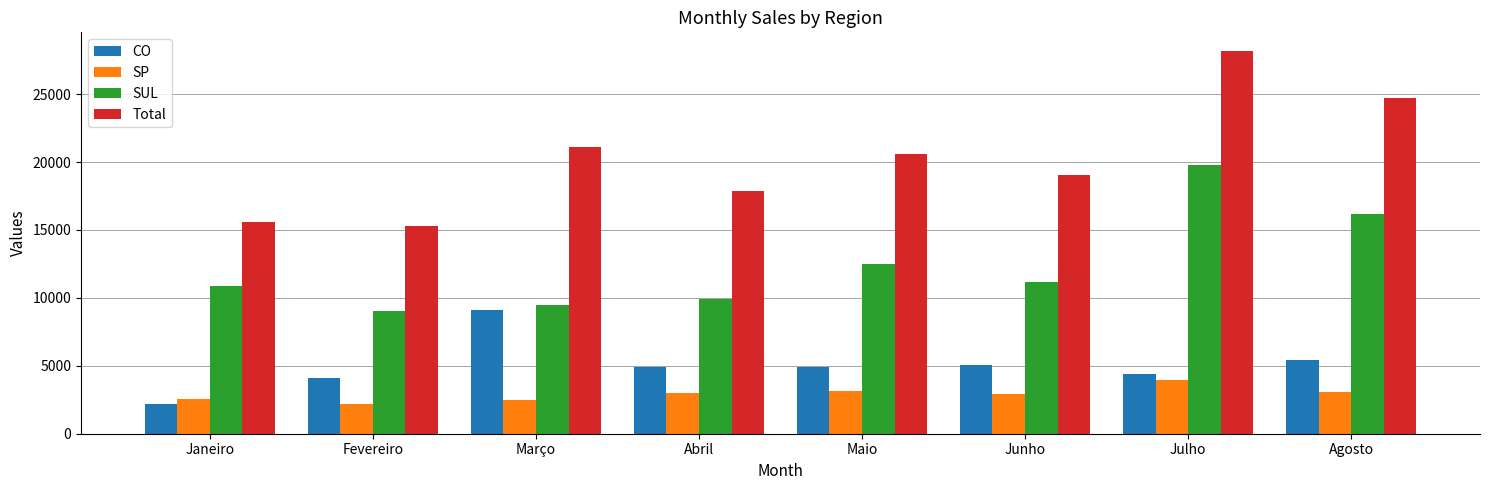

What is the label of the 4th bar from the right?

Maio